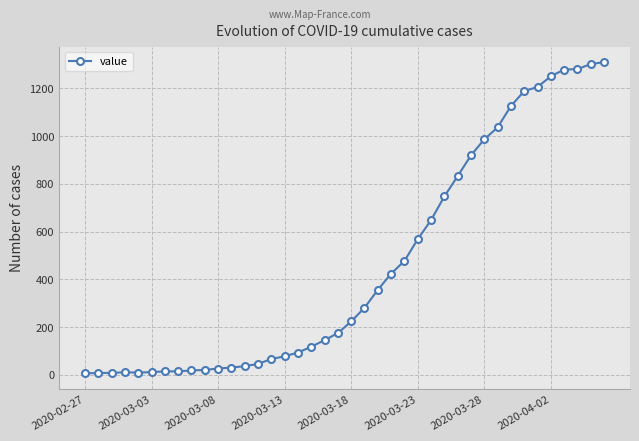

What is the difference between the second highest and minimum values?

1294